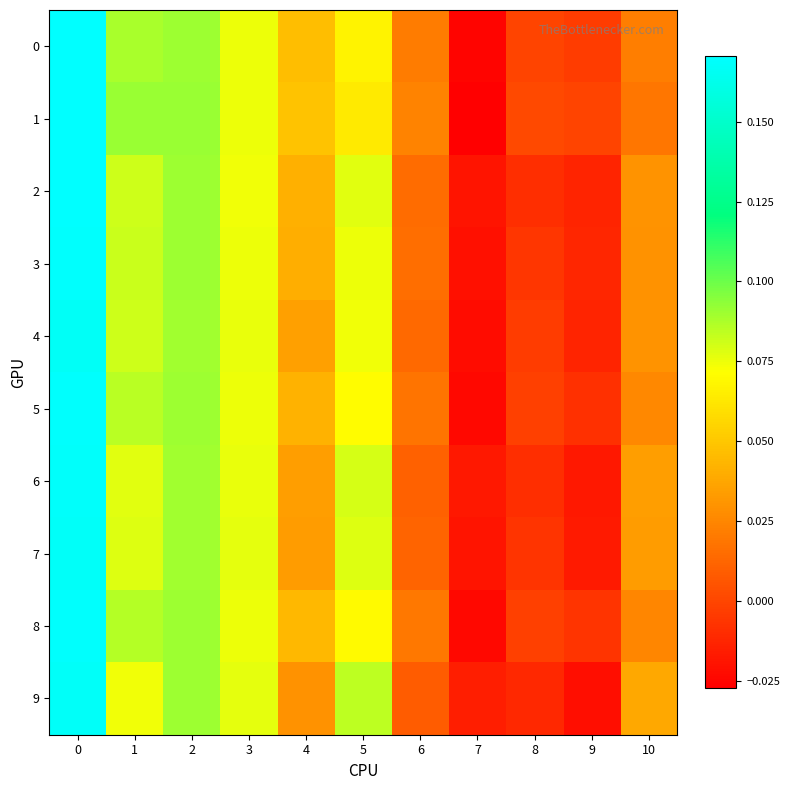

List the series in order of their peak value, highest first.

2, 1, 0, 8, 3, 5, 6, 7, 9, 4